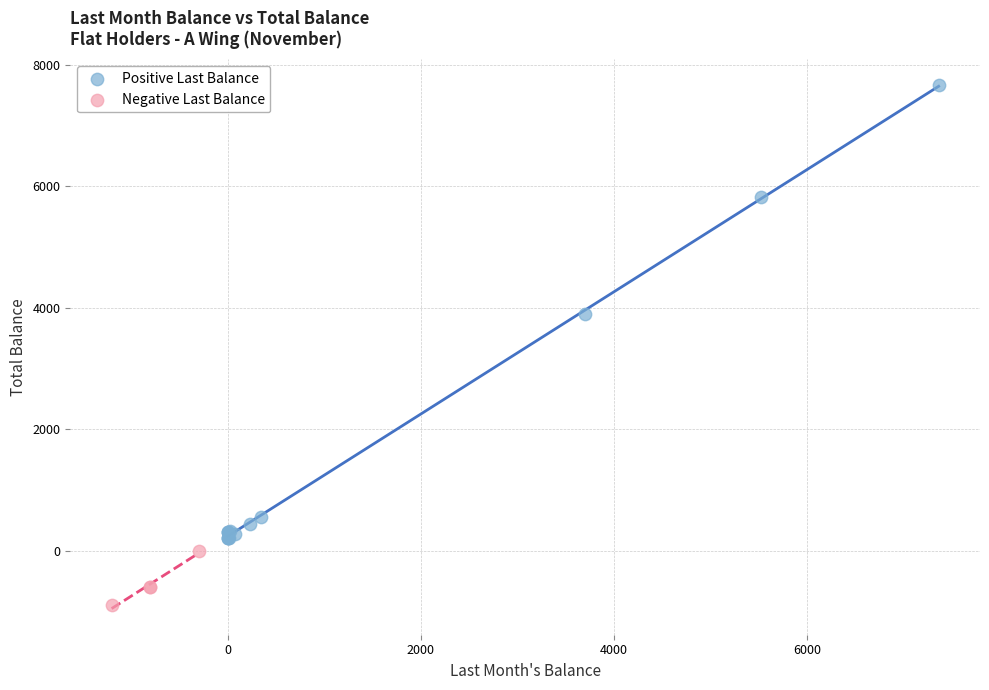

Which series has the widest spread of Y values?

Positive Last Balance